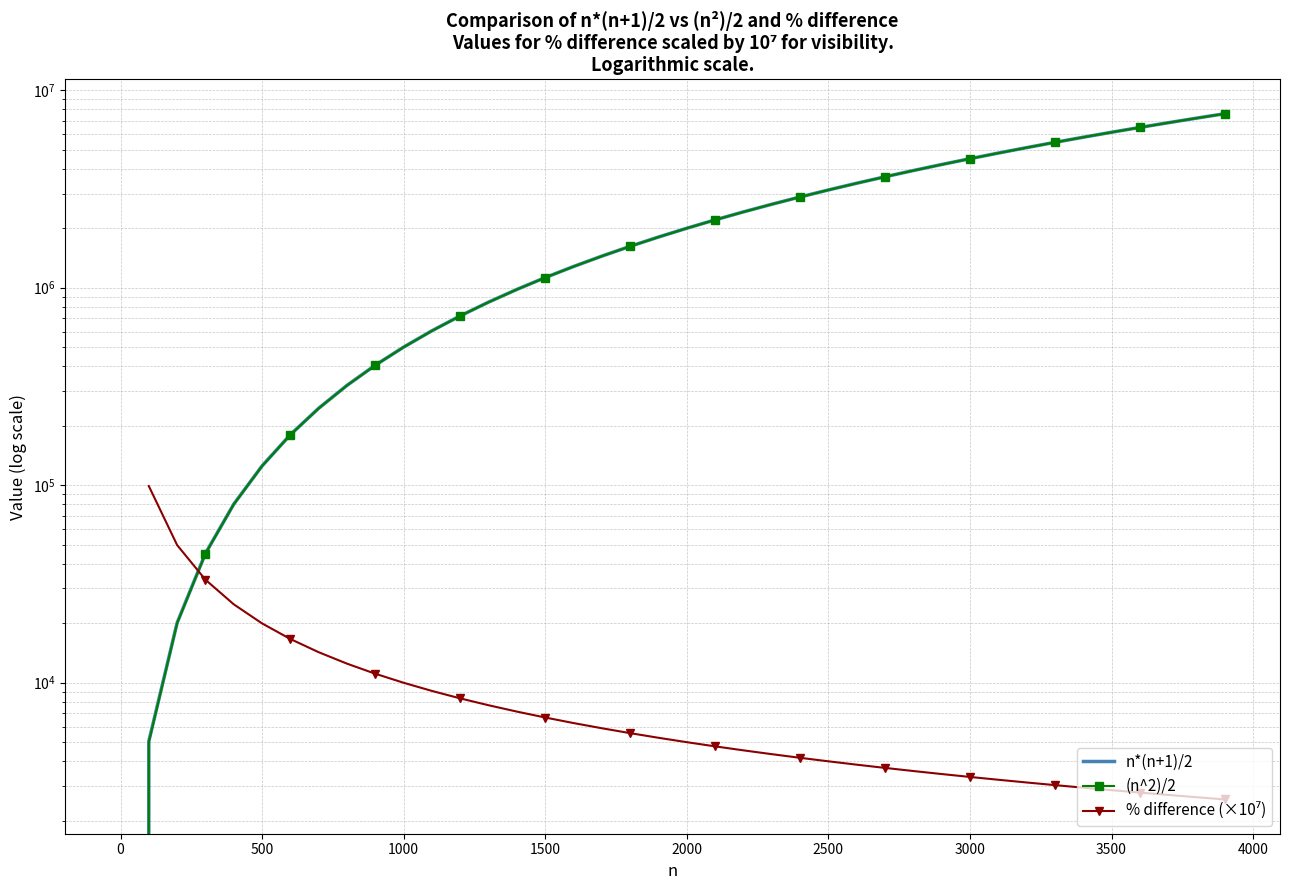

What is the difference between the maximum and minimum values in the (n^2)/2 series?

7605000.0